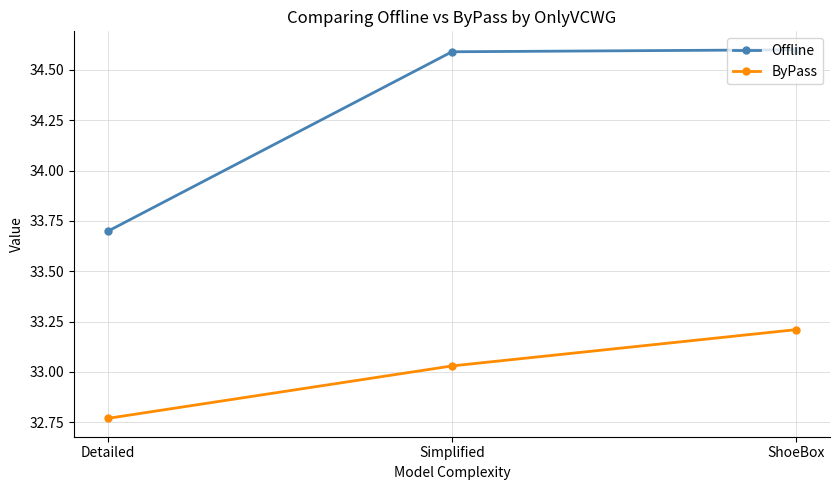

What is the label of the 3rd point from the left?

ShoeBox